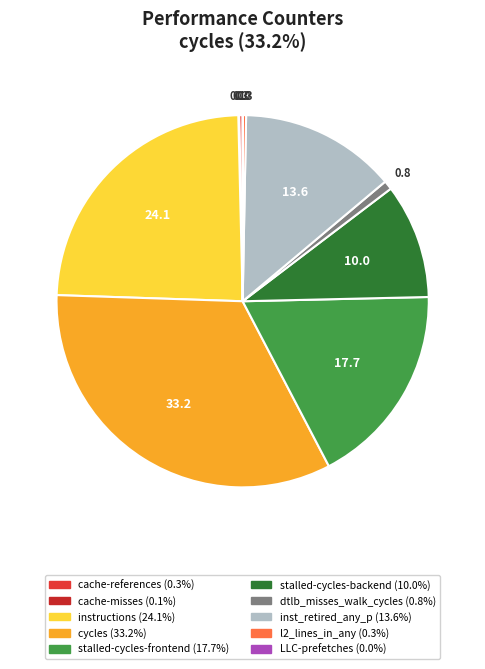

Is cache-misses the majority of the pie?

No